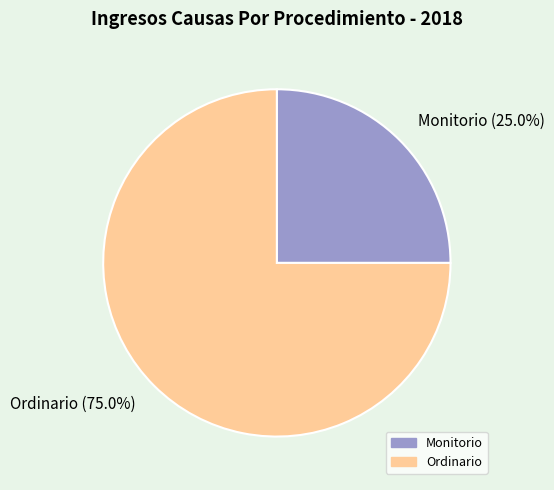

To the nearest percent, what is the difference between the largest and smallest slice percentages?

50%